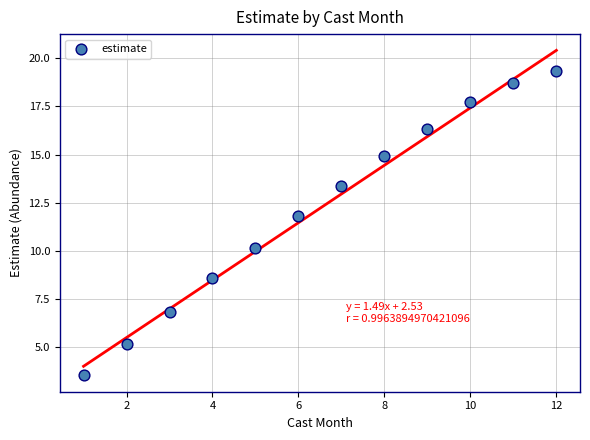

What is the range of Y values (max minus min)?

15.8